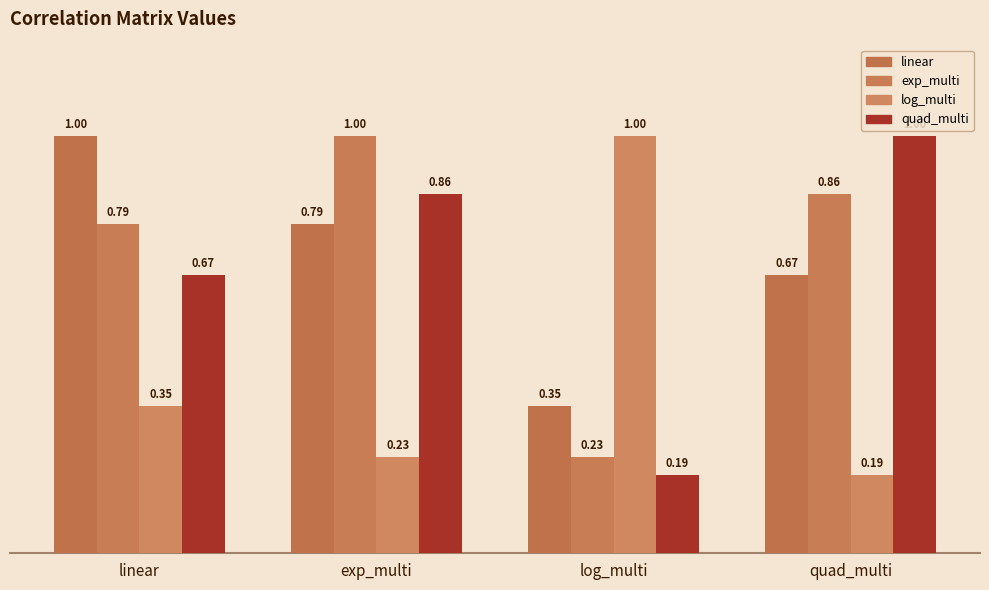

Are the bars grouped side by side (vs. stacked)?

Yes